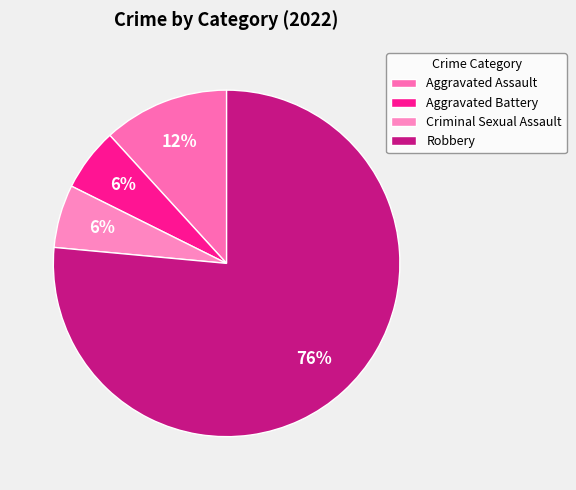

The Criminal Sexual Assault slice represents 19% of the pie. True or false?

False